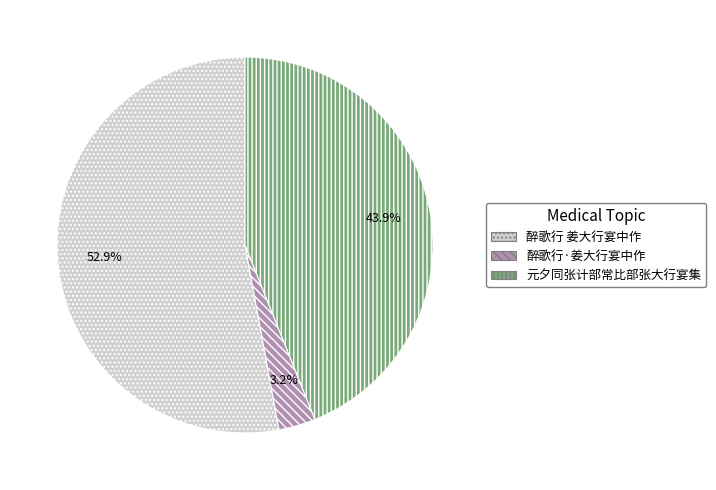

True or false: 元夕同张计部常比部张大行宴集 accounts for 44% of the total.

True